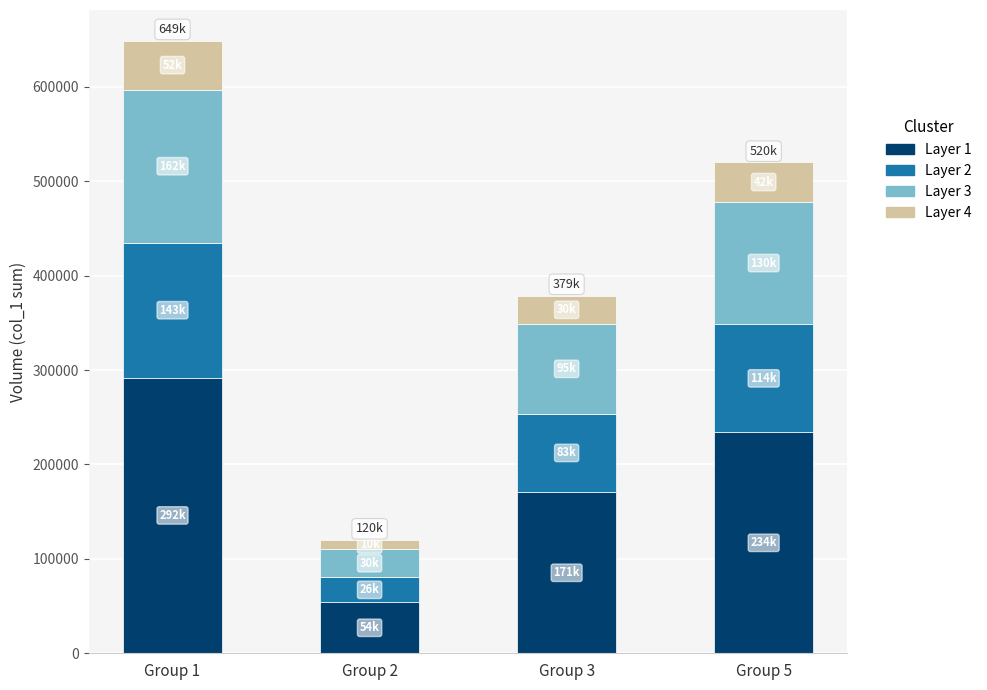

At which label is Layer 1 closest to 173025?

Group 3